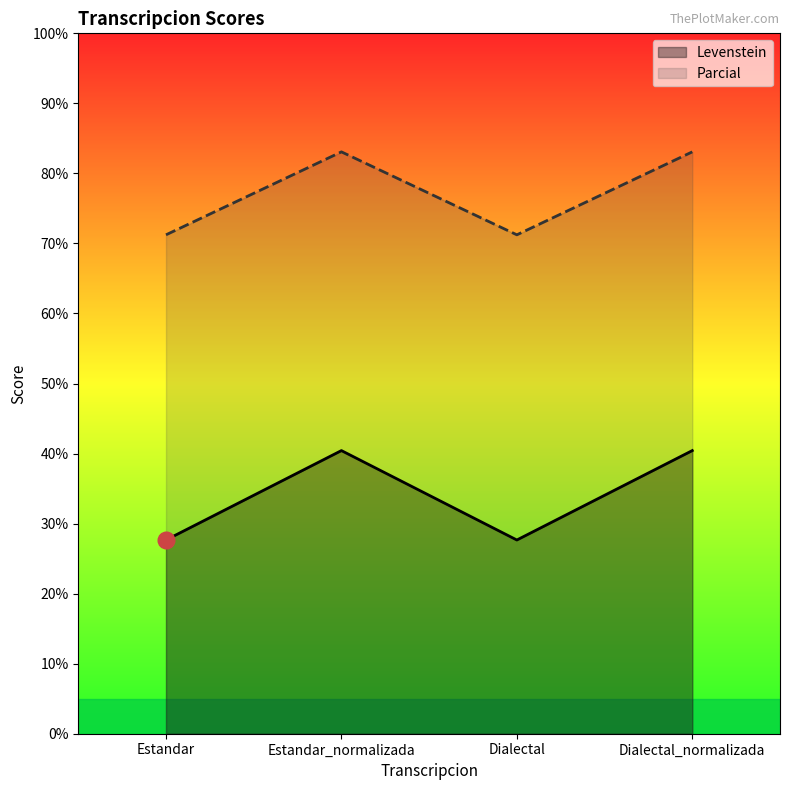

How many lines are shown in the chart?

2